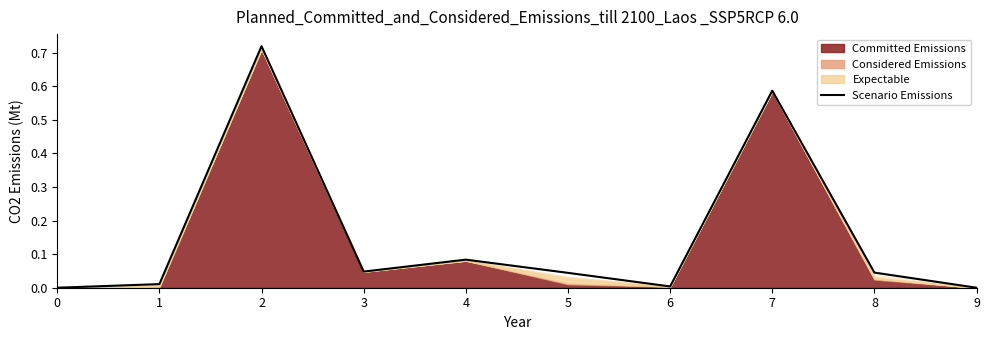

List the labels in order of value, largest first.

2, 7, 4, 3, 8, 5, 1, 6, 0, 9